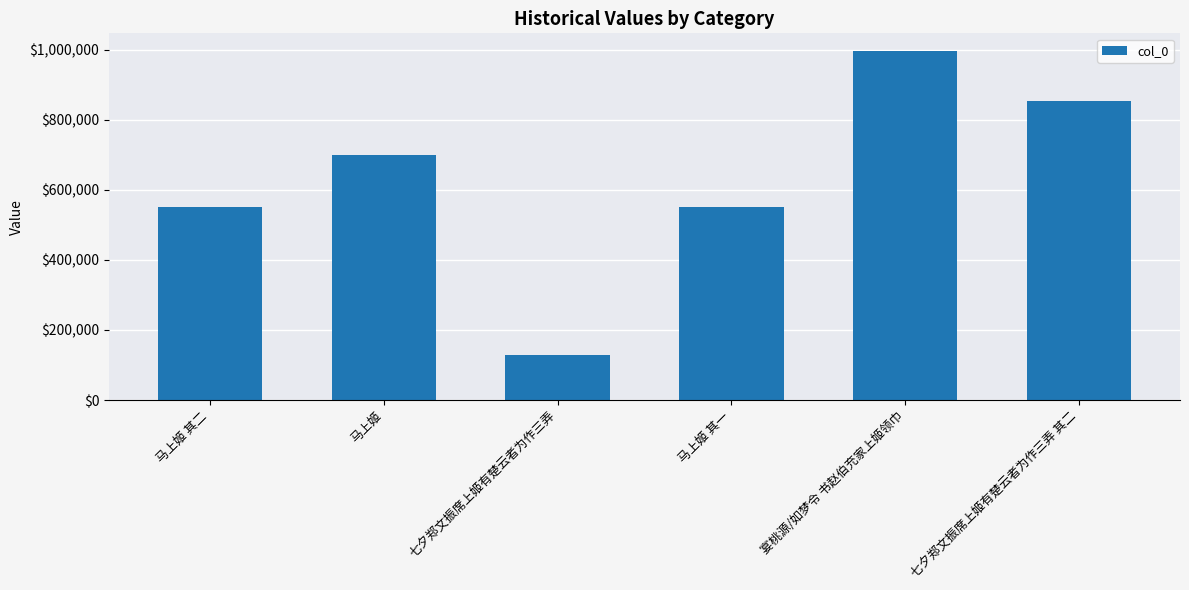

Which label corresponds to the smallest value in the chart?

七夕郑文振席上姬有楚云者为作三弄